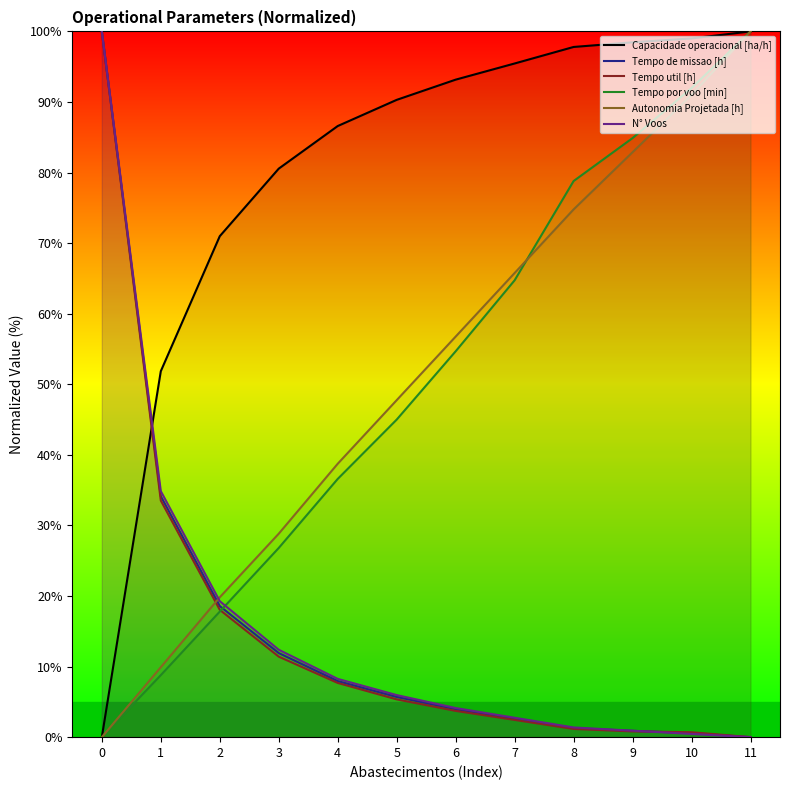

What is the difference between the second highest and second lowest values in the Tempo util [h] series?

32.8